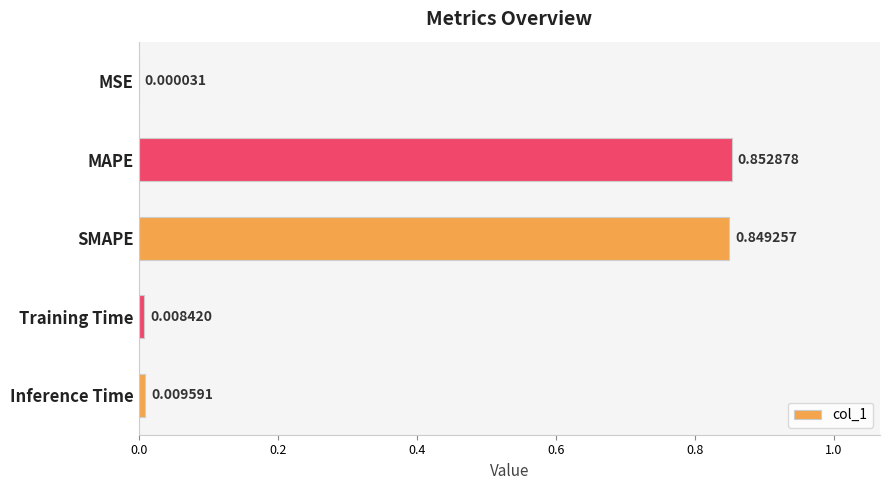

How many categories are shown in the chart?

5